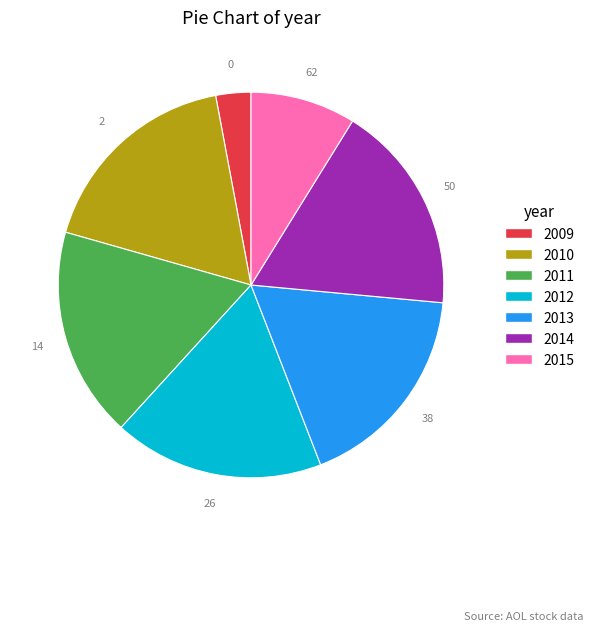

Which slice is the smallest?

2009